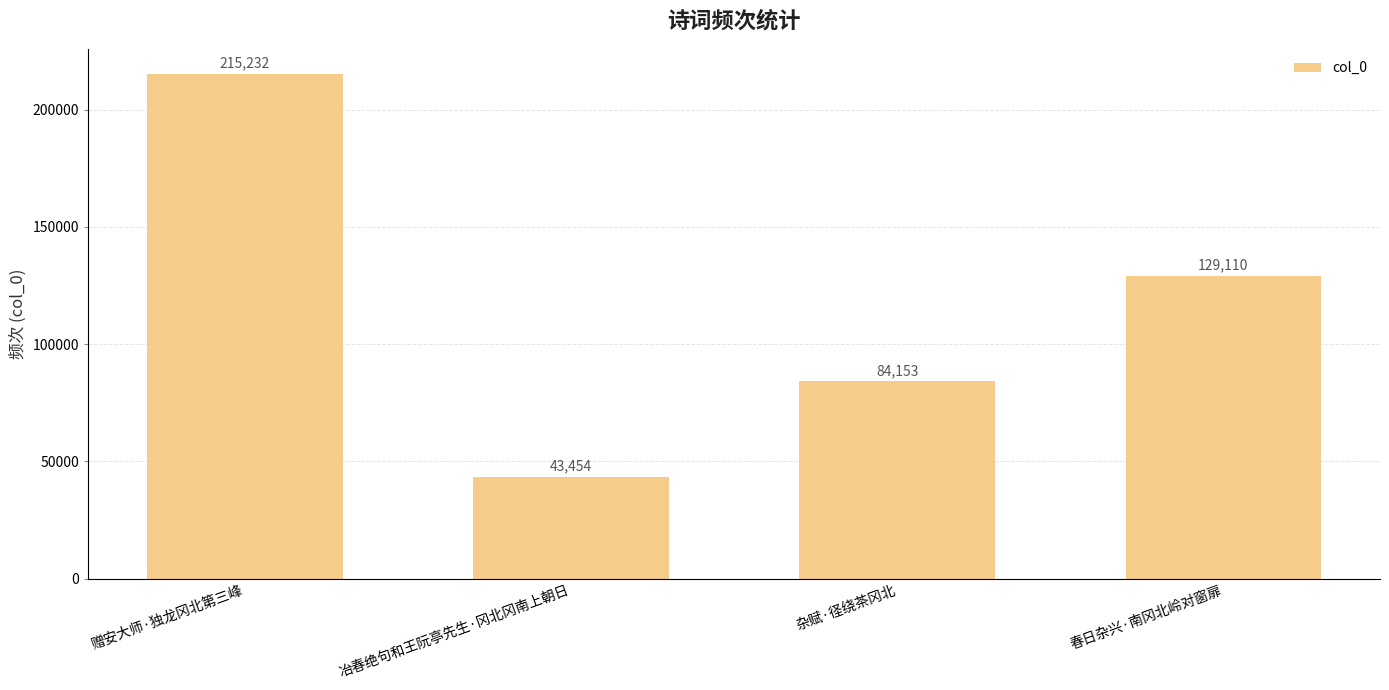

The value at 杂赋·径绕茶冈北 is 84153. True or false?

True